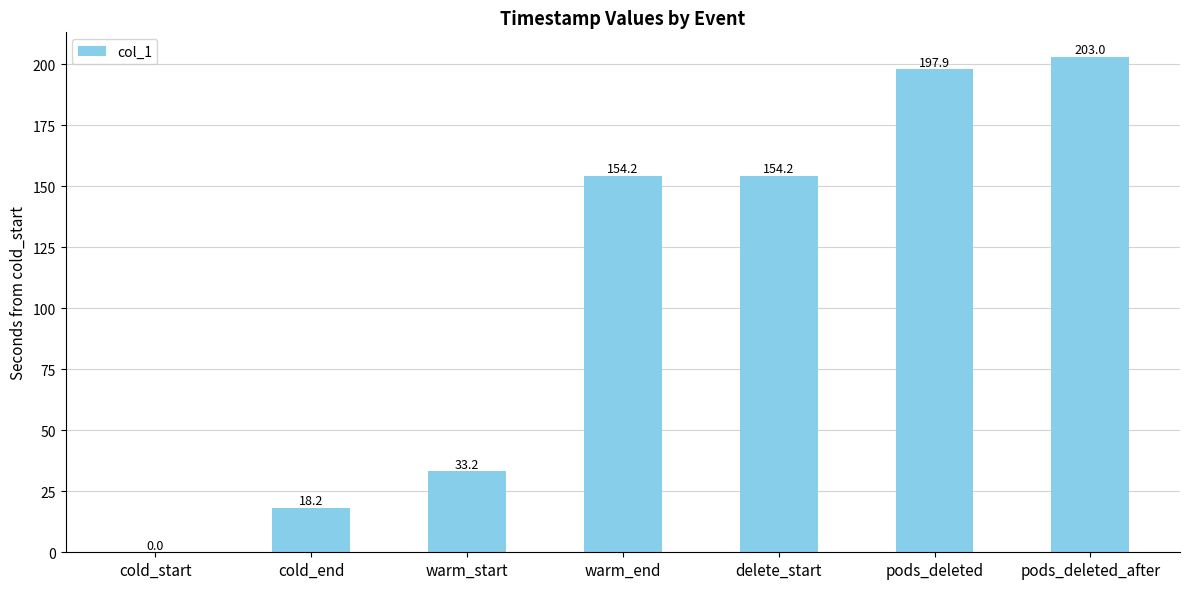

What is the sum of the values at pods_deleted_after and pods_deleted?

400.9